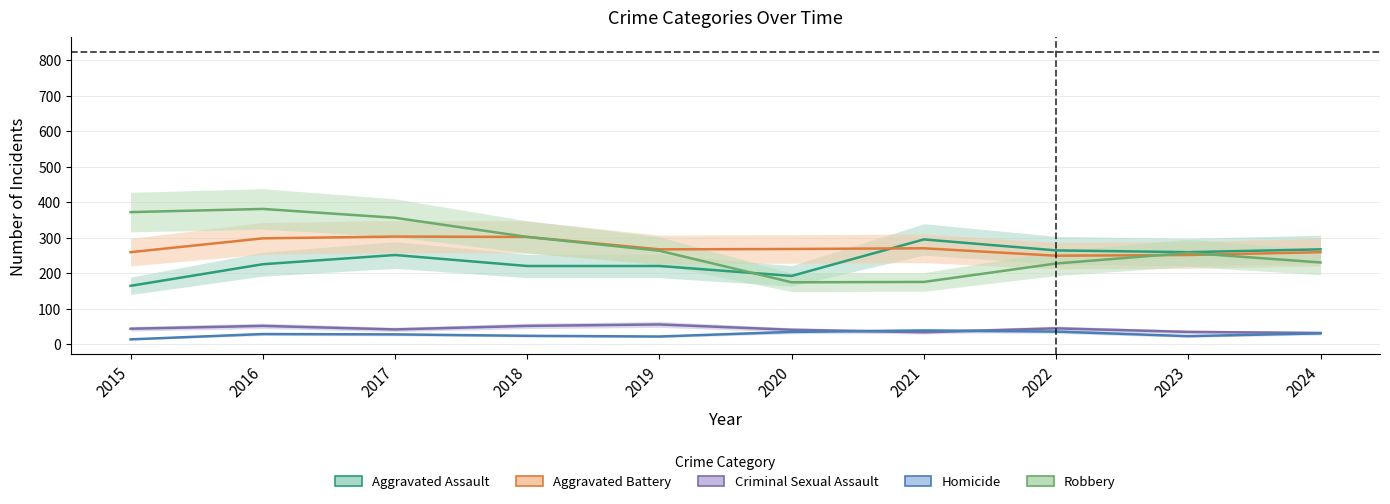

Is the value of Aggravated Assault at 2016 greater than the value of Homicide at 2021?

Yes